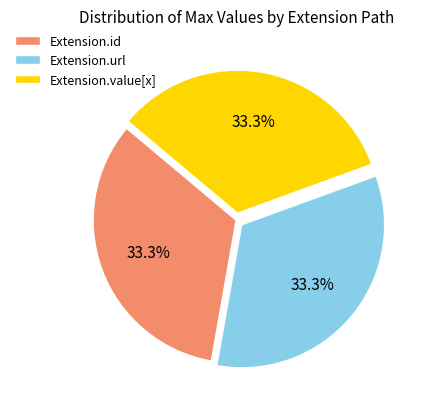

What portion of the pie excludes Extension.value[x]?

66.7%